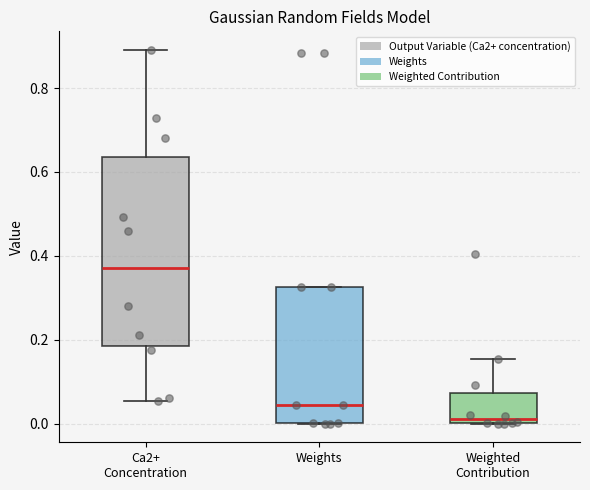

Reading left to right, transcribe this box plot: for each box, give where its median line is, the range the box spans, and where its two whiskers end, as read against the y-axis. The values are not printed on the chart, so give them approximately, as read against the axis.

Ca2+ Concentration: median 0.38, box 0.18 to 0.64, whiskers 0.06 to 0.90
Weights: median 0.04, box 0.00 to 0.32, whiskers 0.00 to 0.32
Weighted Contribution: median 0.02, box 0.00 to 0.08, whiskers 0.00 to 0.16